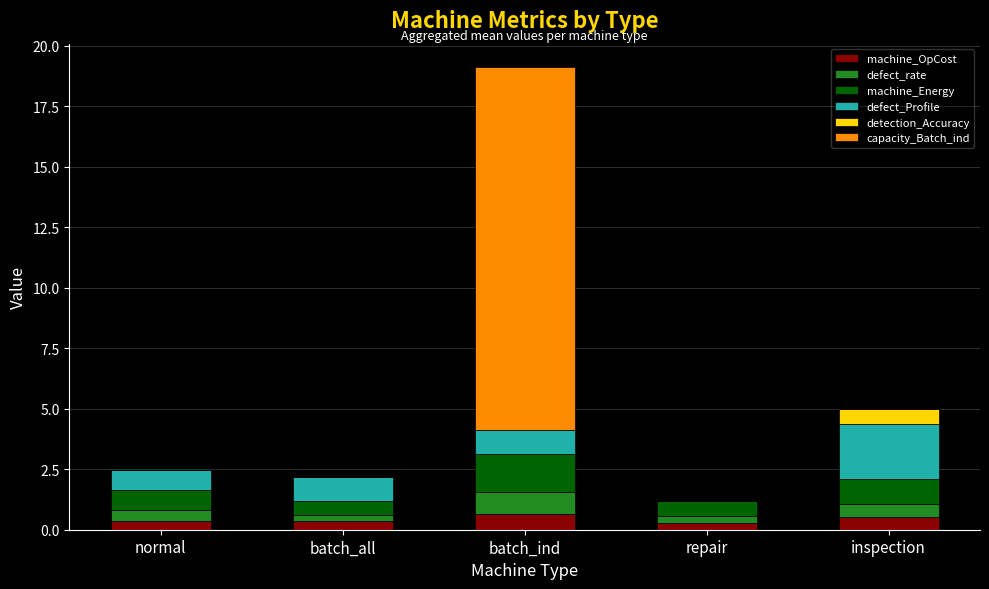

At which category is the sum across all series the highest?

batch_ind